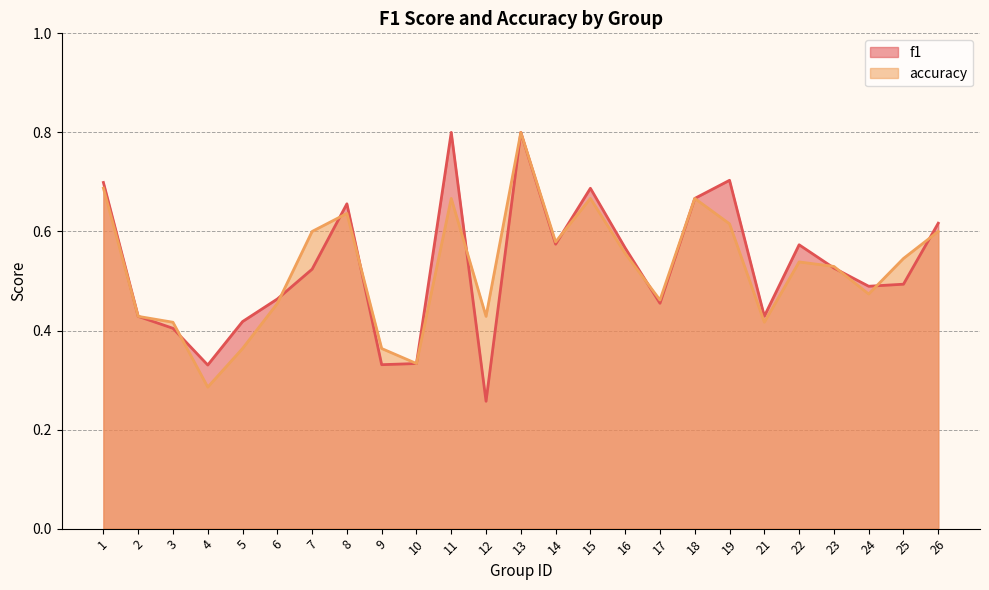

What is the value of the accuracy point at the 10th from the left?

0.3